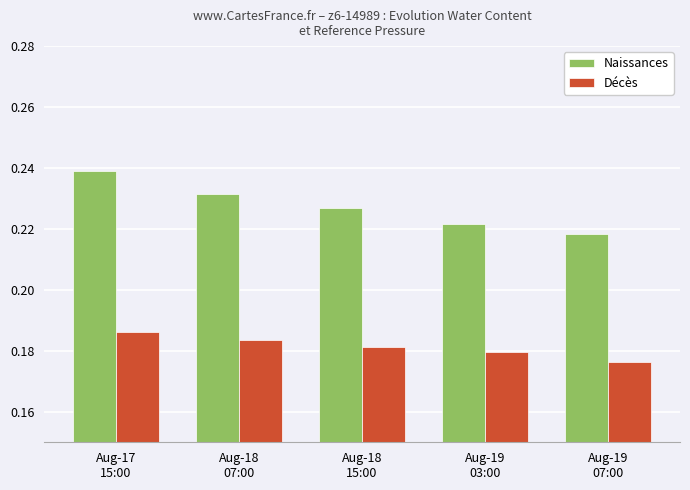

List the series in order of their peak value, highest first.

Naissances, Décès